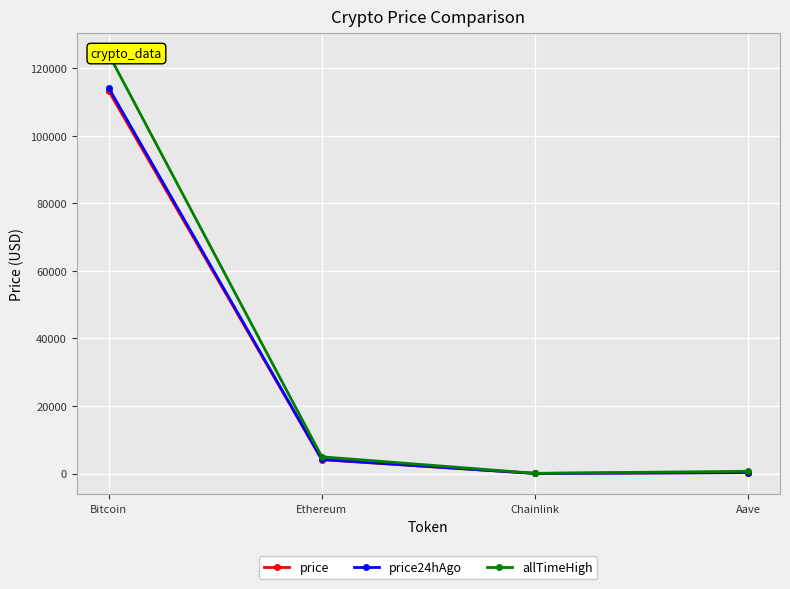

True or false: allTimeHigh and price intersect in this chart.

False